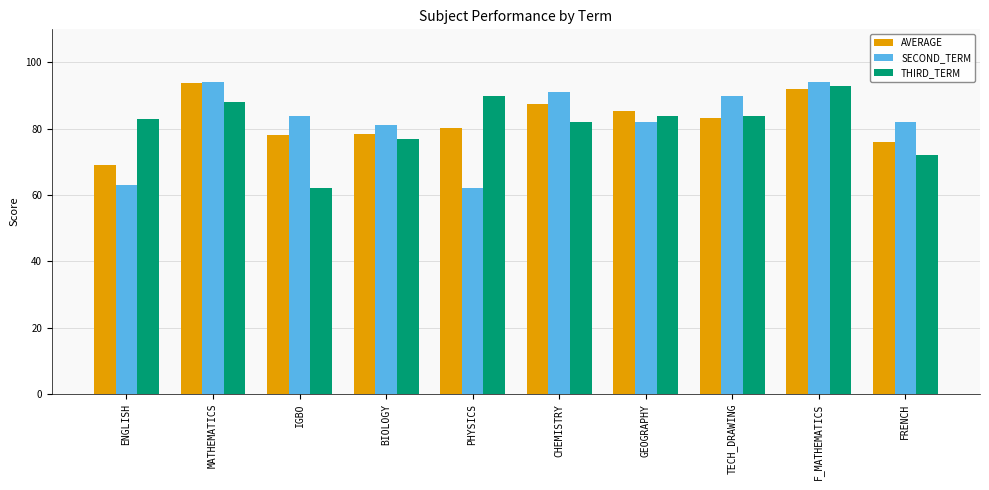

What is the sum of all THIRD_TERM values?

815.0